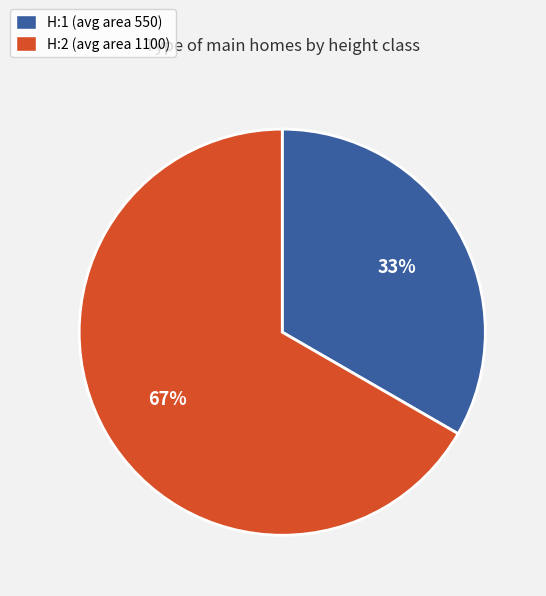

Is there any slice that represents more than half of the pie?

Yes